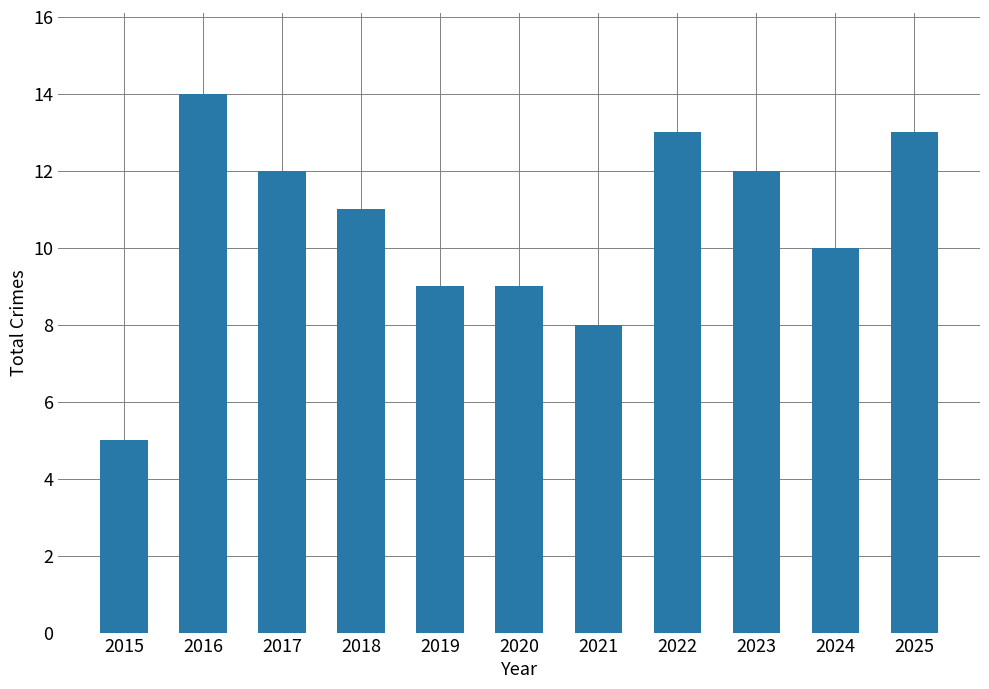

Read the value at 2022.

13